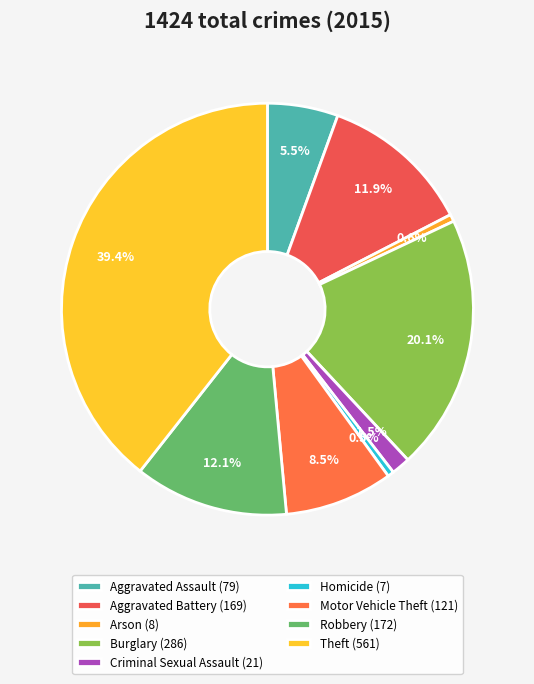

Which category has the smallest portion of the pie?

Homicide